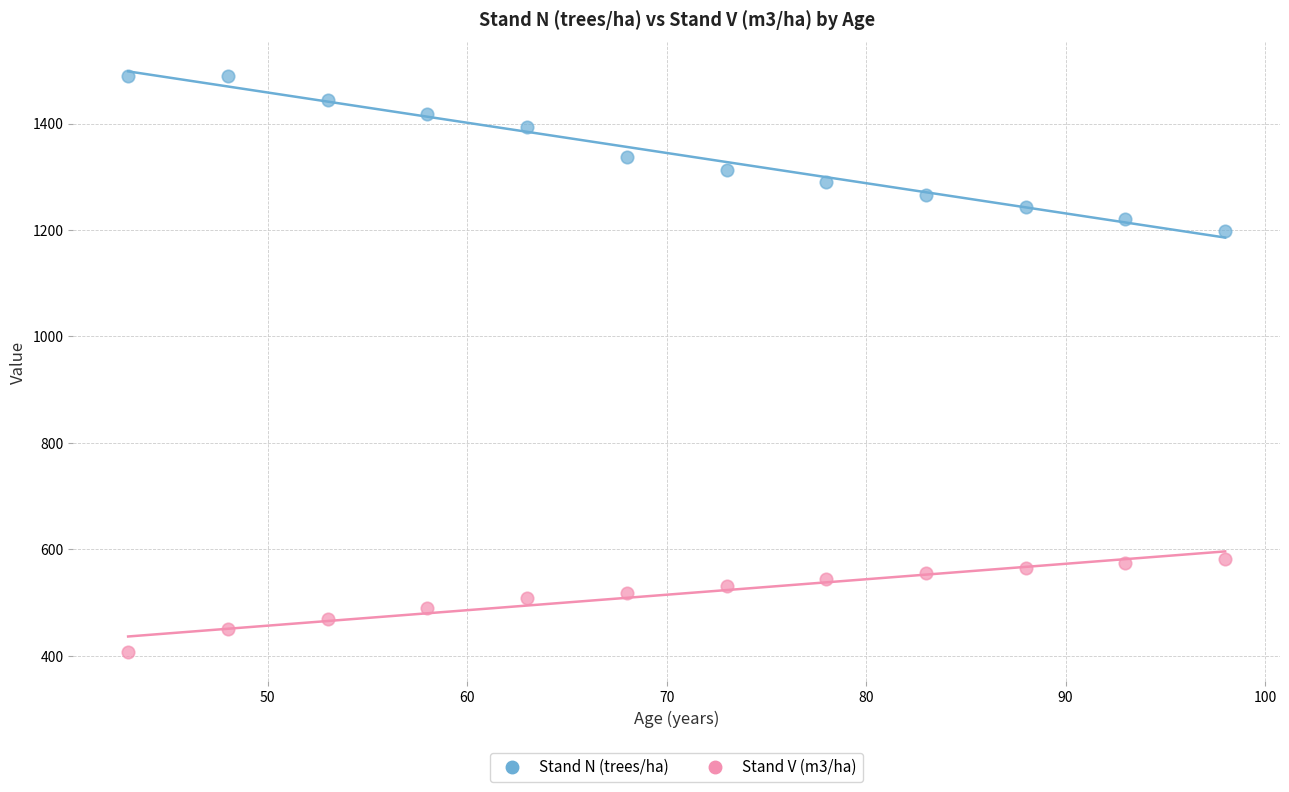

Which series contains the highest Y value?

Stand N (trees/ha)